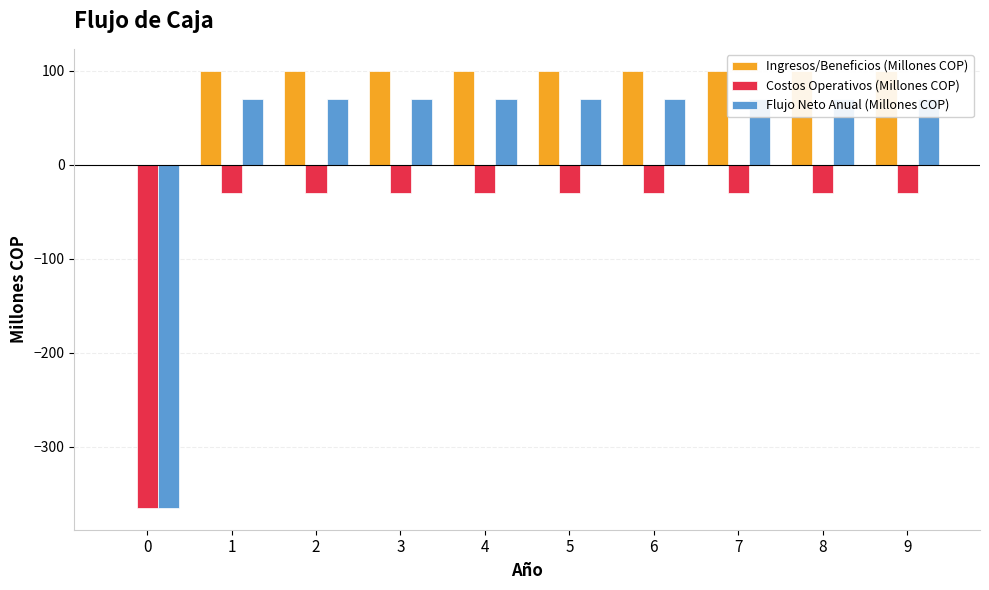

What is the sum of the Flujo Neto Anual (Millones COP) values at 0 and 3?

-294.8